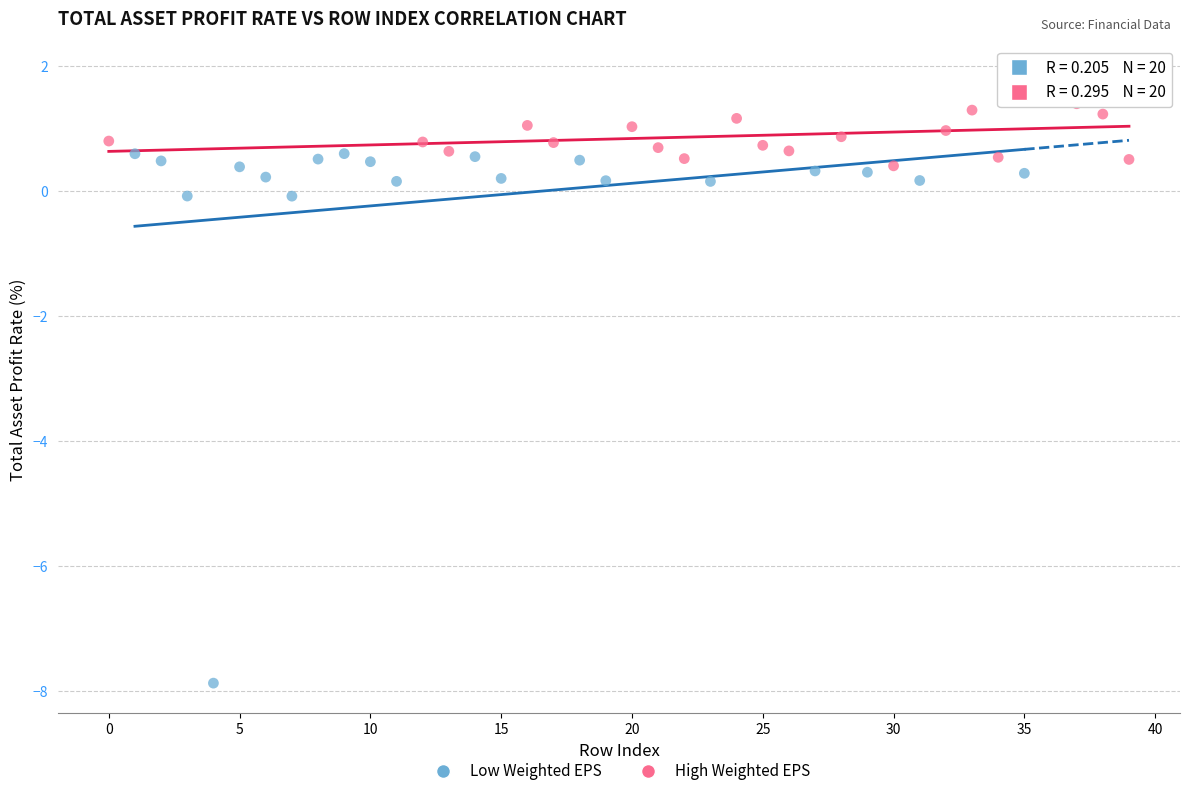

Which series contains the lowest Y value?

Low Weighted EPS